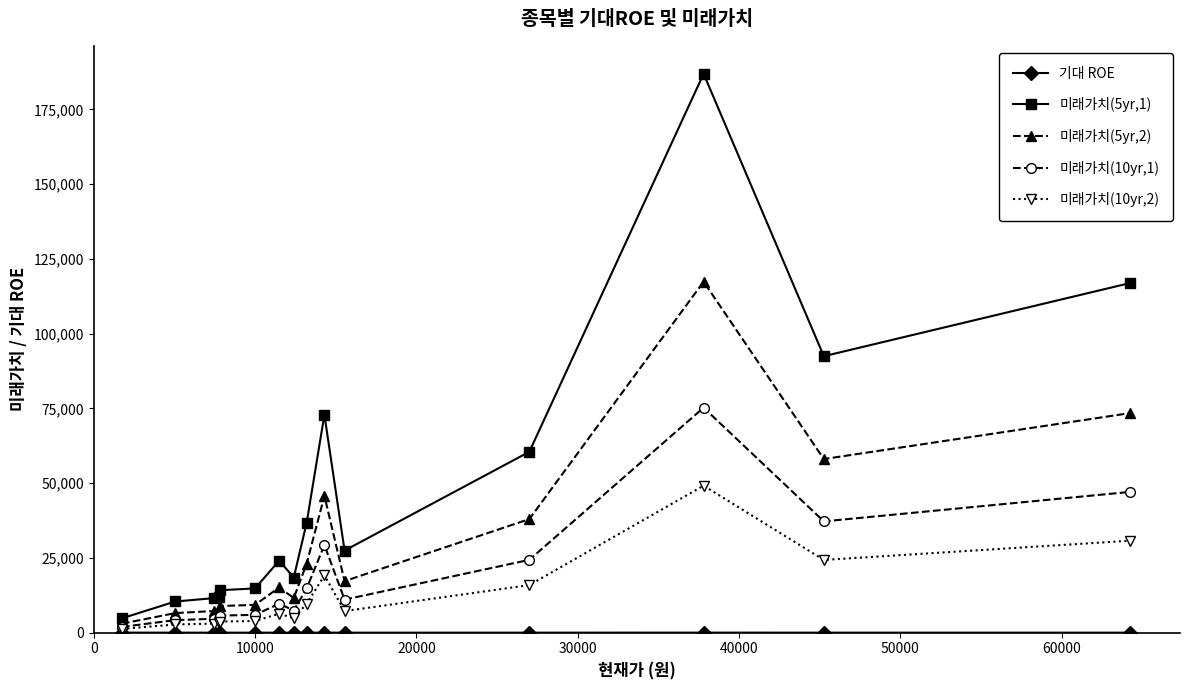

What is the difference between the maximum and minimum values in the 미래가치(5yr,1) series?

182103.1